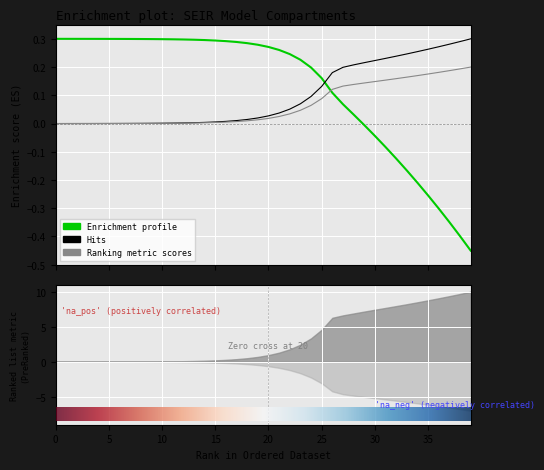

What is the total value across all series at 11?

0.3